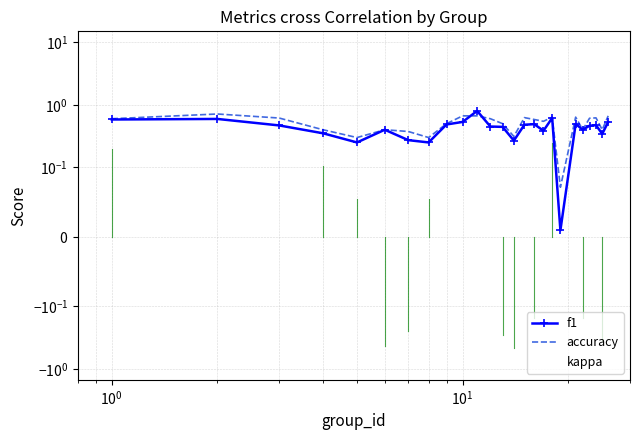

Which series has the largest range (max minus min)?

f1